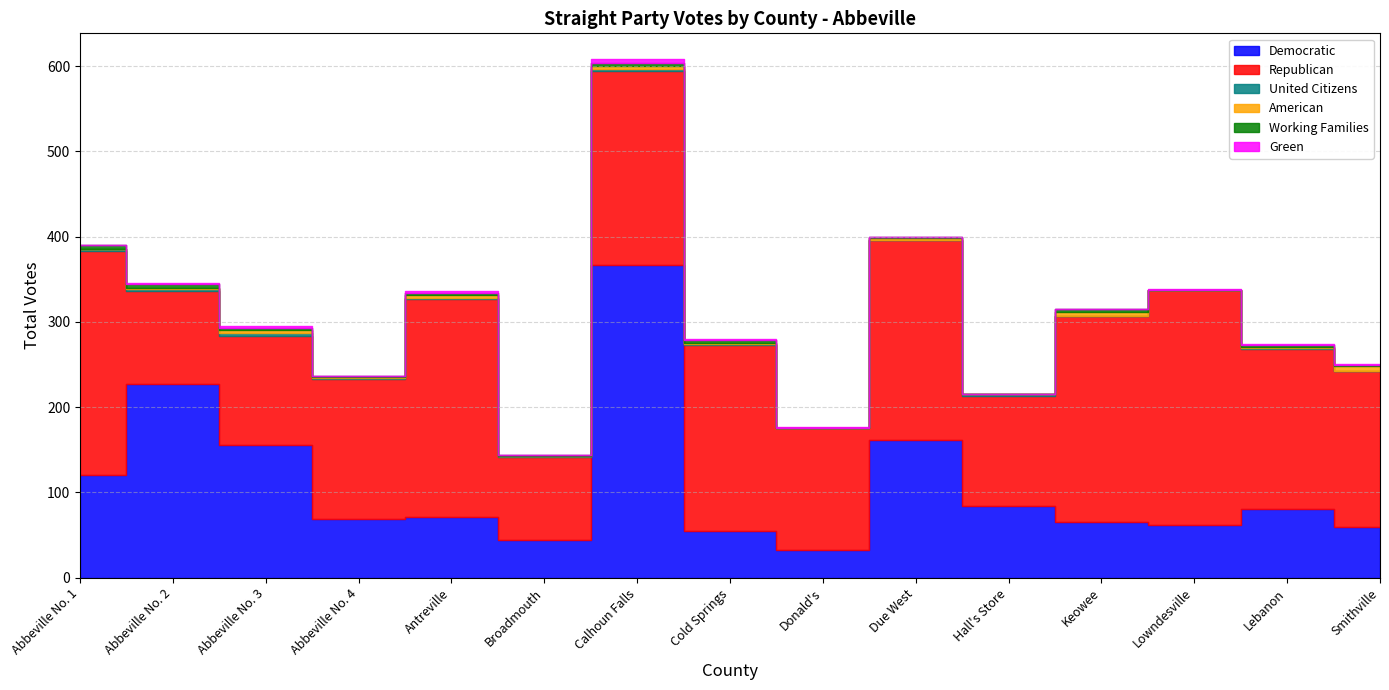

Where does the Democratic series first go above 71?

Abbeville No. 1